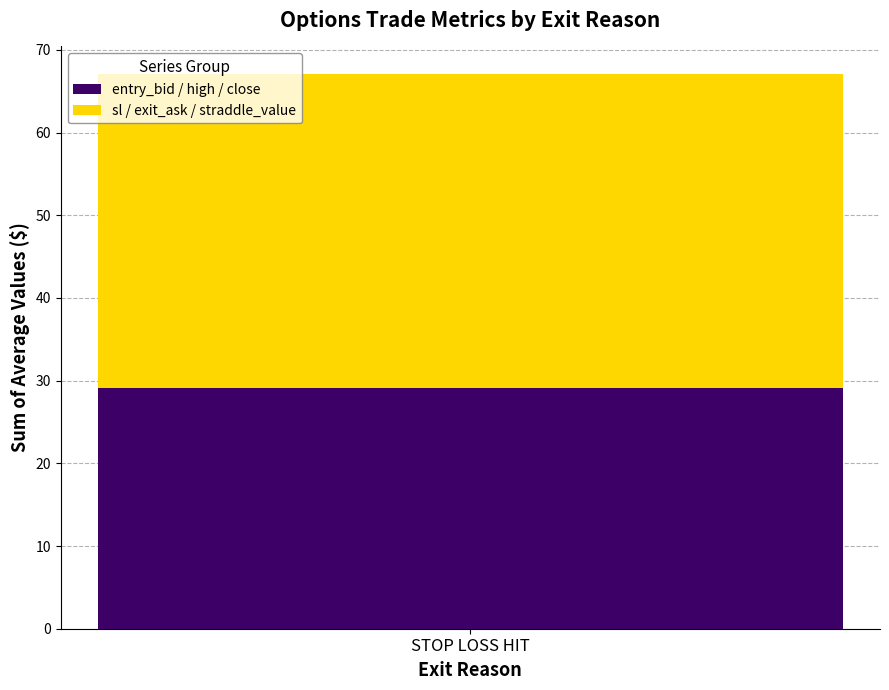

Read the entry_bid / high / close value at STOP LOSS HIT.

29.1